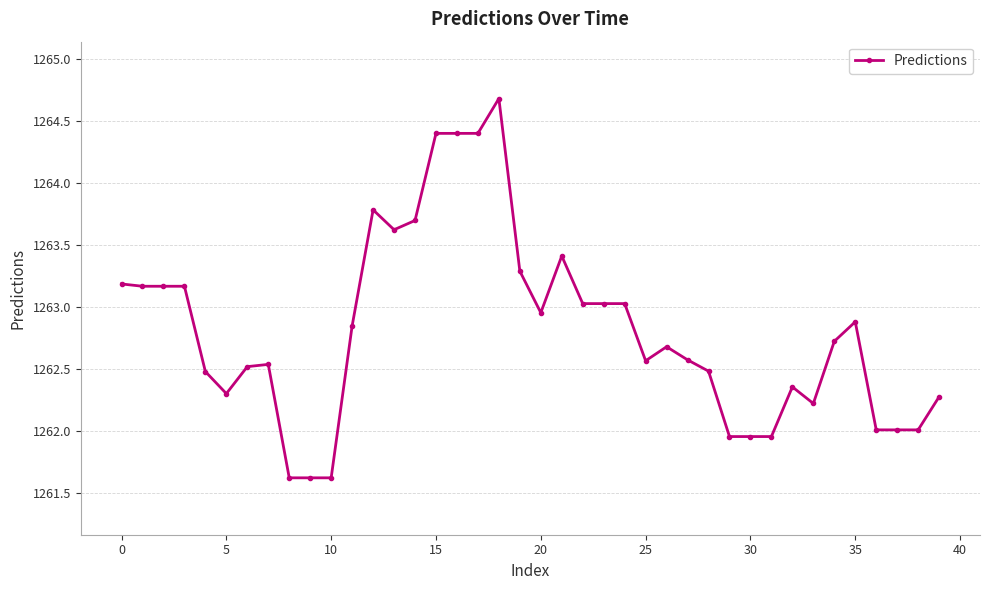

True or false: there are more than 1 points higher than both neighbors.

True